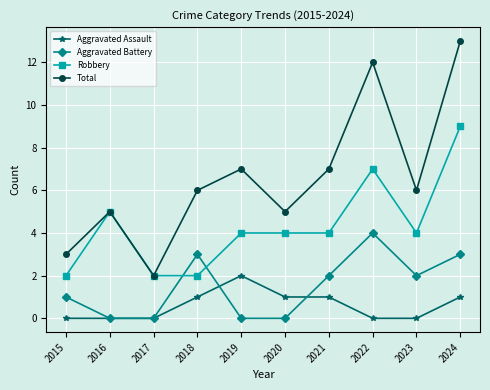

Does the chart have visible grid lines?

Yes